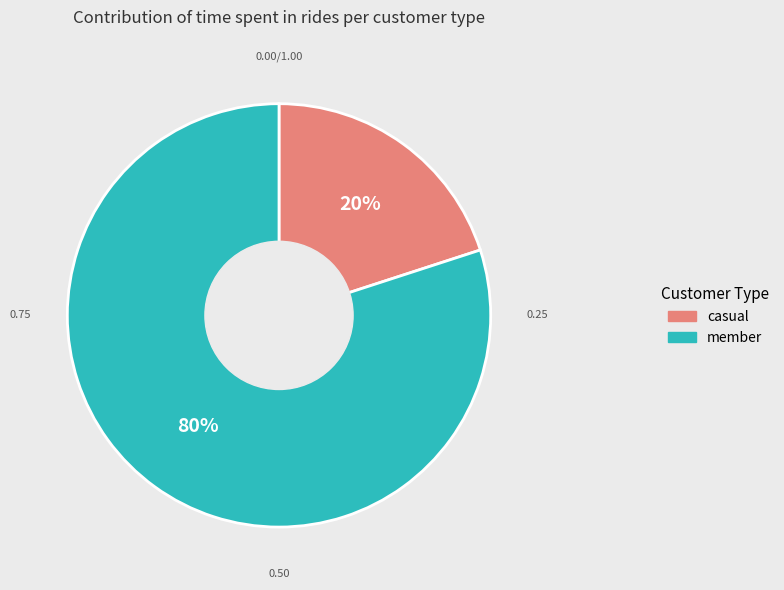

Is there a majority slice in this chart?

Yes